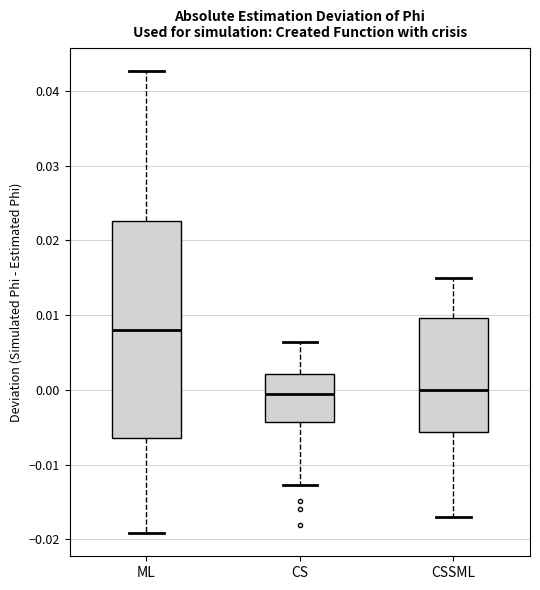

Where does the upper whisker of the box for ML end on the y-axis? The values are not printed on the chart, so give them approximately, as read against the axis.

0.043